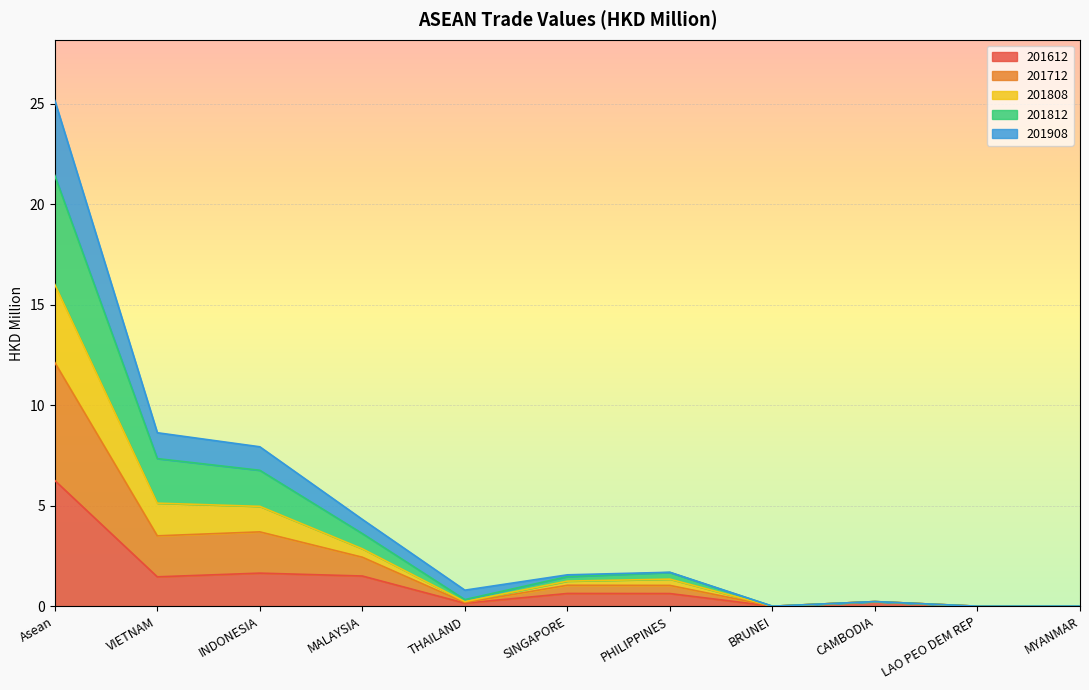

True or false: 201712 and 201908 cross at least once.

False